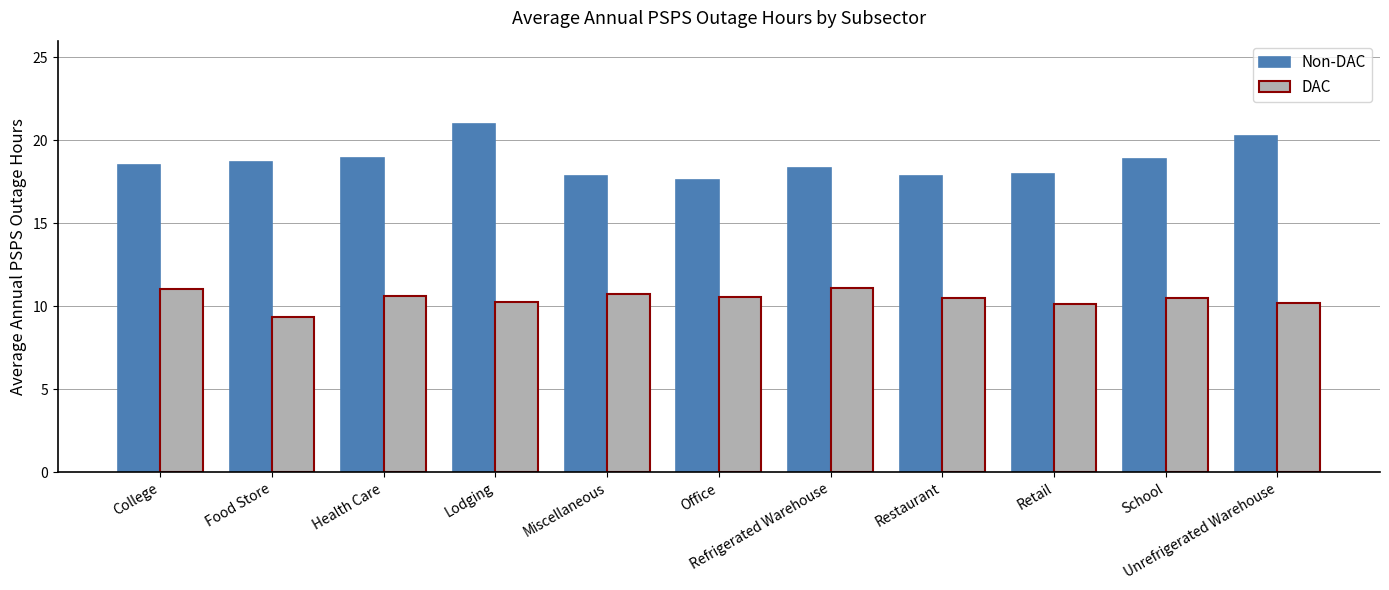

What is the label of the 1st bar from the right?

Unrefrigerated Warehouse